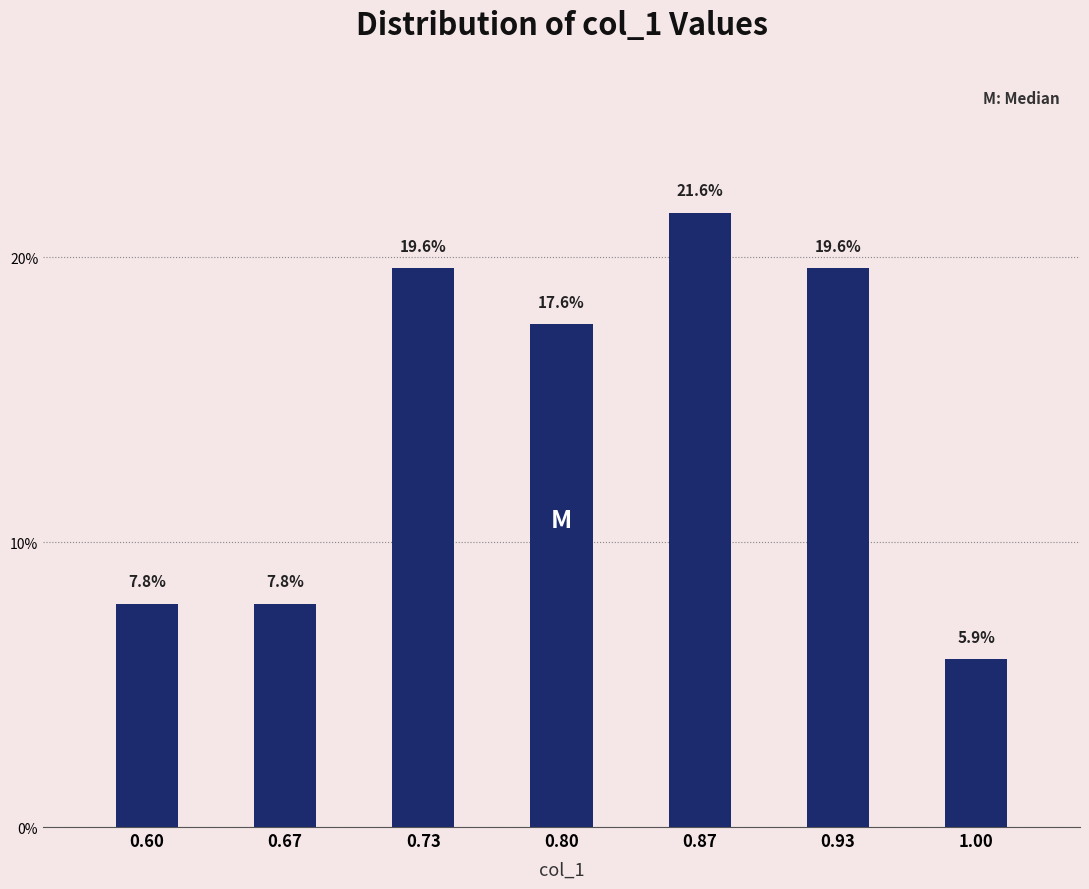

Reading left to right, what are all the values shown in this chart?

7.8	7.8	19.6	17.6	21.6	19.6	5.9